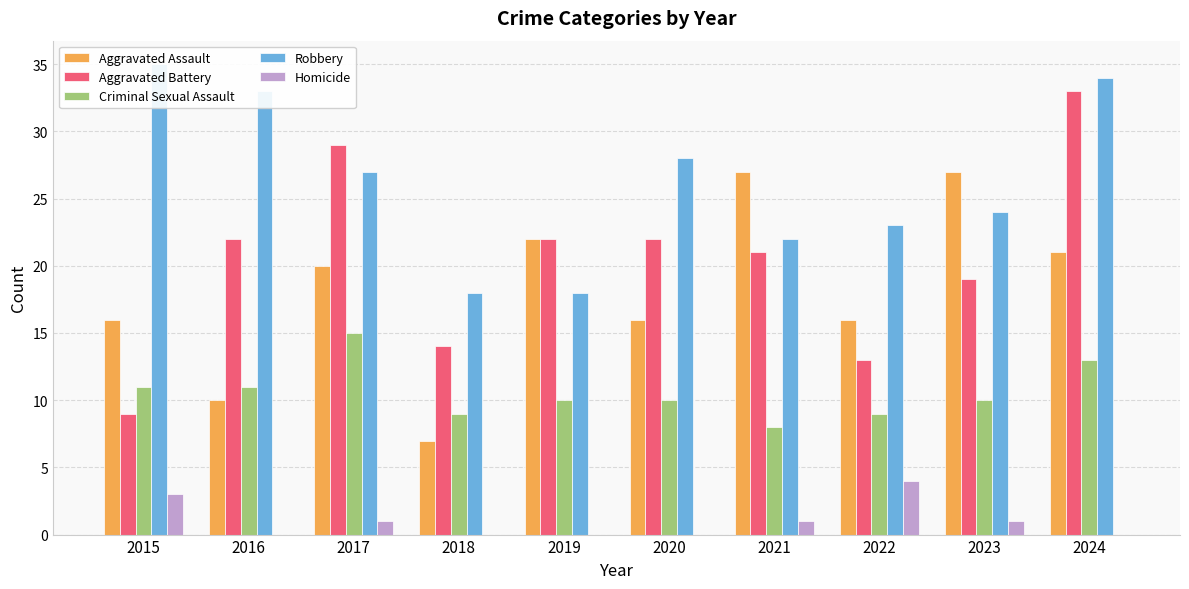

Rank the series by their maximum value, from lowest to highest.

Homicide, Criminal Sexual Assault, Aggravated Assault, Aggravated Battery, Robbery